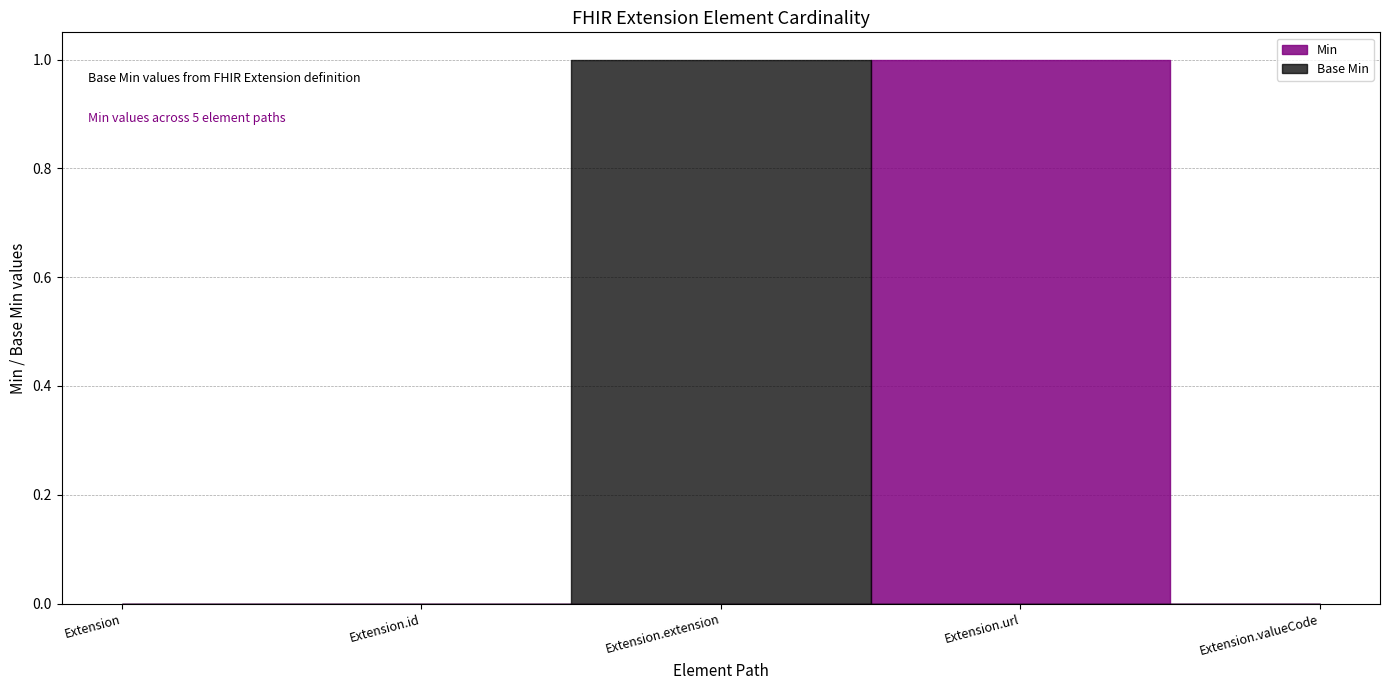

Which series has the largest range (max minus min)?

Min